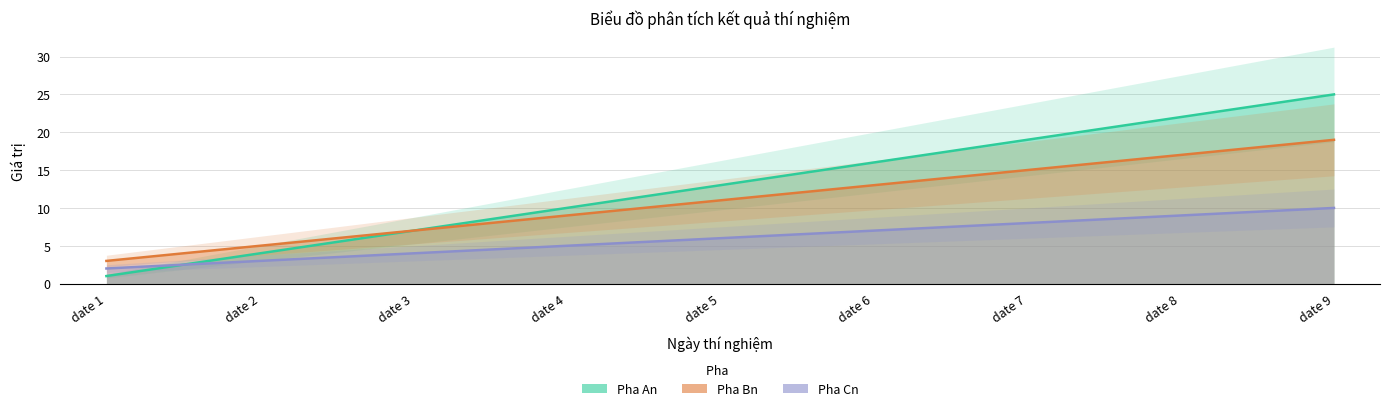

True or false: Pha Bn has more than 2 interior local peaks.

False